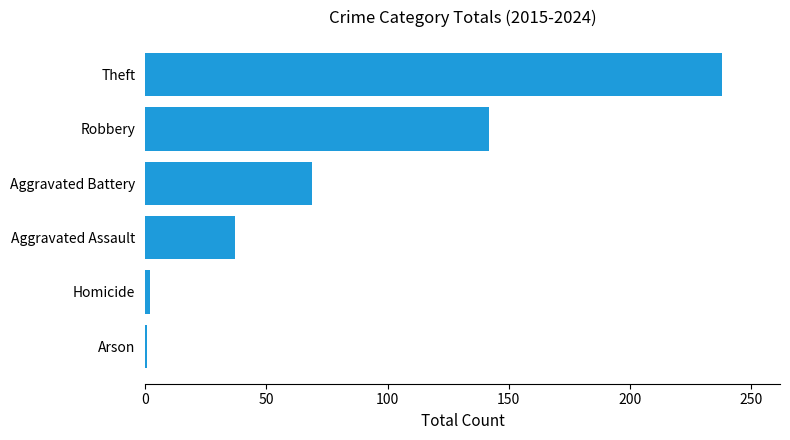

How many data points does each series have?

6